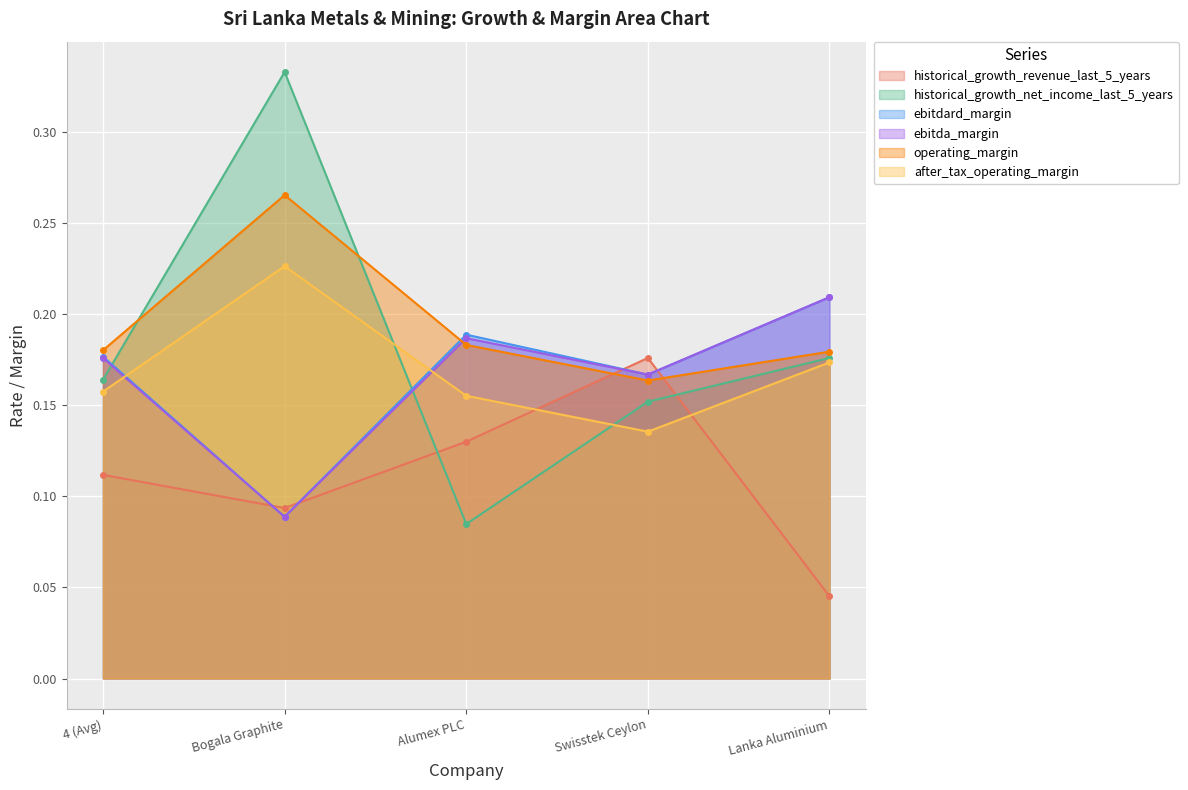

How many ebitda_margin values are between 0 and 1?

5